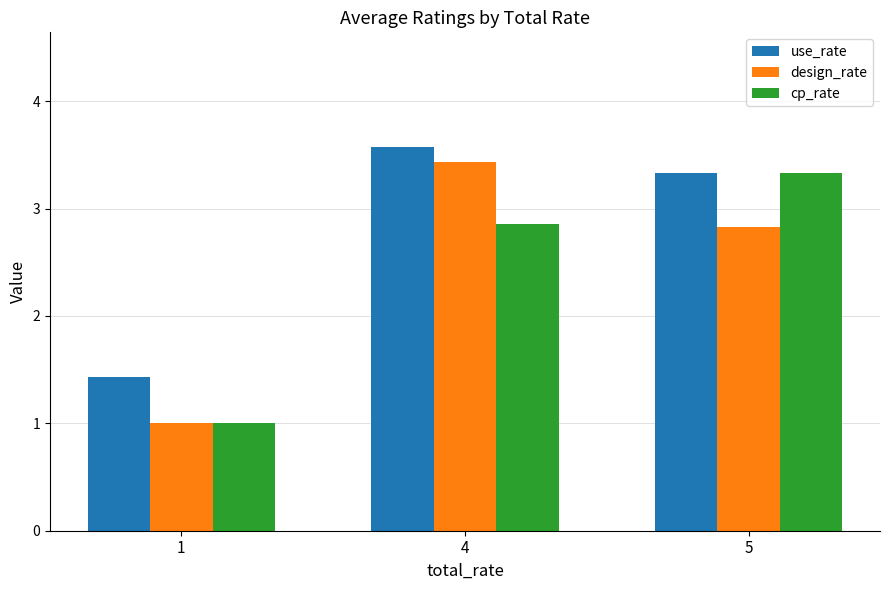

Which series has the largest range (max minus min)?

design_rate